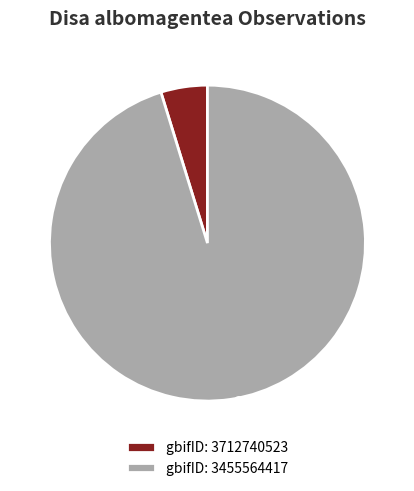

Is 3455564417 the majority of the pie?

Yes